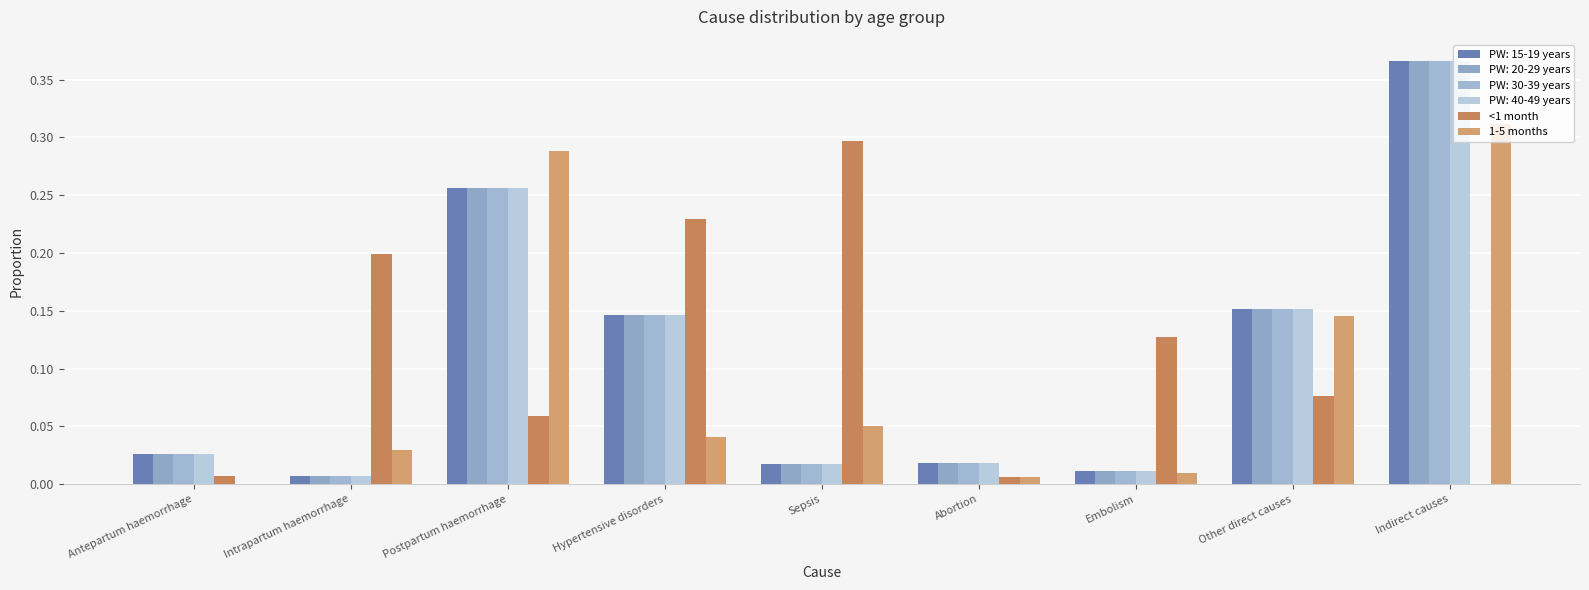

What position from the right is Postpartum haemorrhage?

7